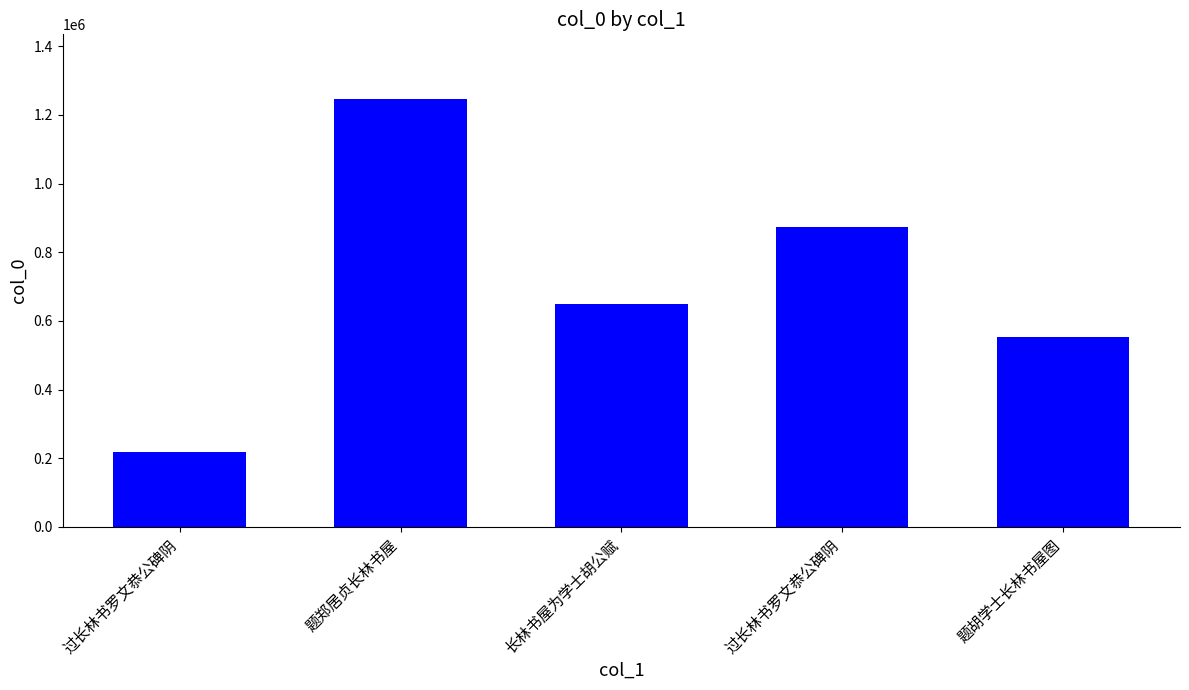

Which category has the lowest value across all series?

过长林书罗文恭公碑阴